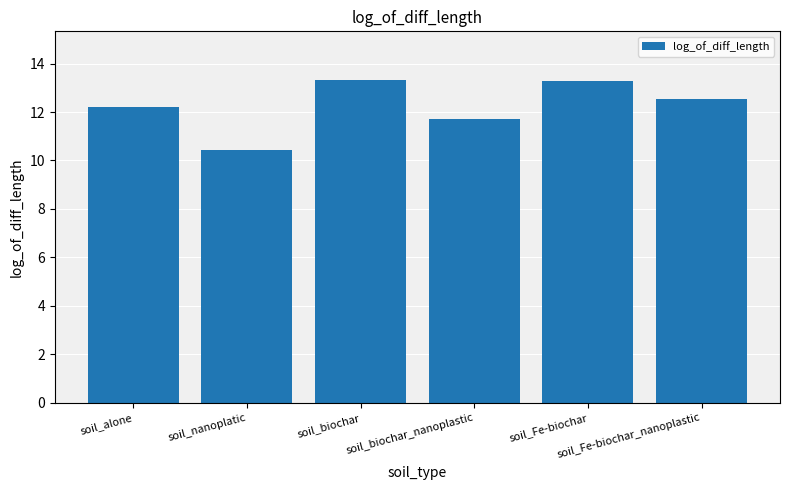

Are the bars horizontal?

No